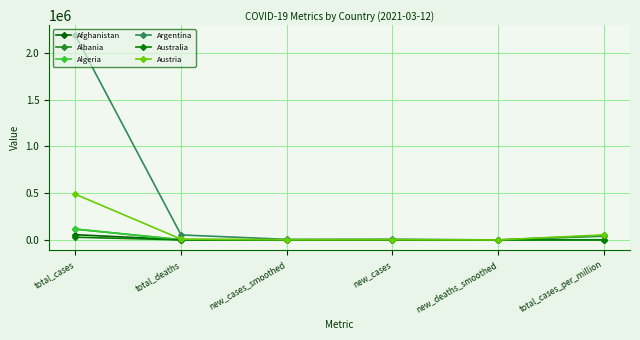

Reading left to right, what are all the values shown in this chart?

Afghanistan: 55959.0	2454.0	18.9	42.0	0.7	1437.5
Albania: 116123.0	2018.0	688.9	681.0	17.3	40351.3
Algeria: 115008.0	3031.0	151.4	157.0	3.4	2622.7
Argentina: 2185747.0	53578.0	6270.4	7849.0	113.4	48361.8
Australia: 29112.0	909.0	11.9	10.0	0.0	1141.7
Austria: 488042.0	8831.0	2532.6	3126.0	23.1	54188.4